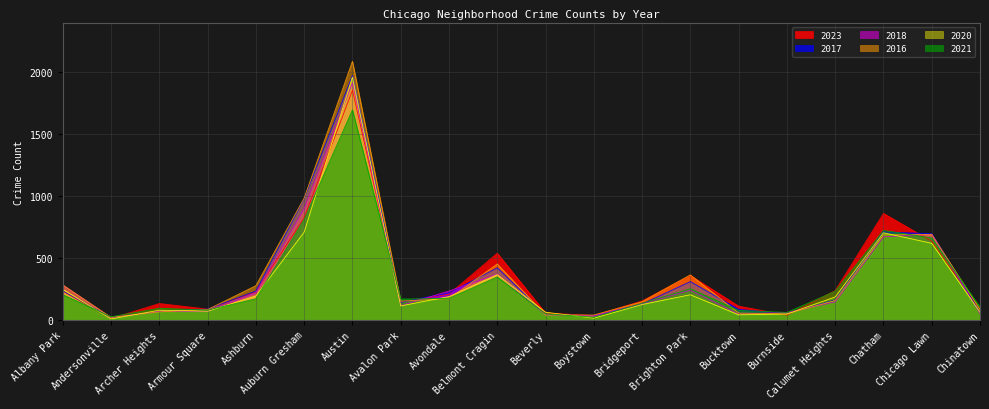

How many lines are shown in the chart?

6